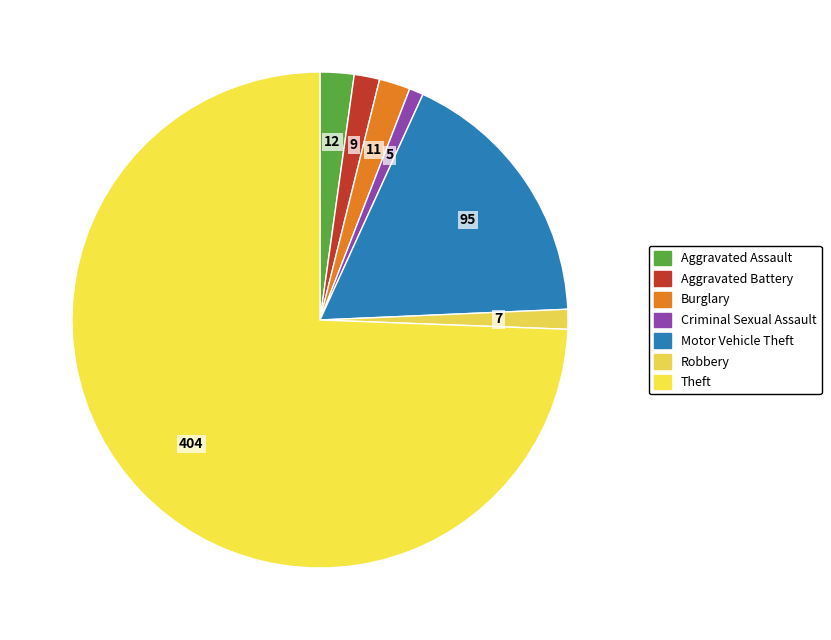

To the nearest percent, what is the difference between the largest and smallest slice percentages?

73%